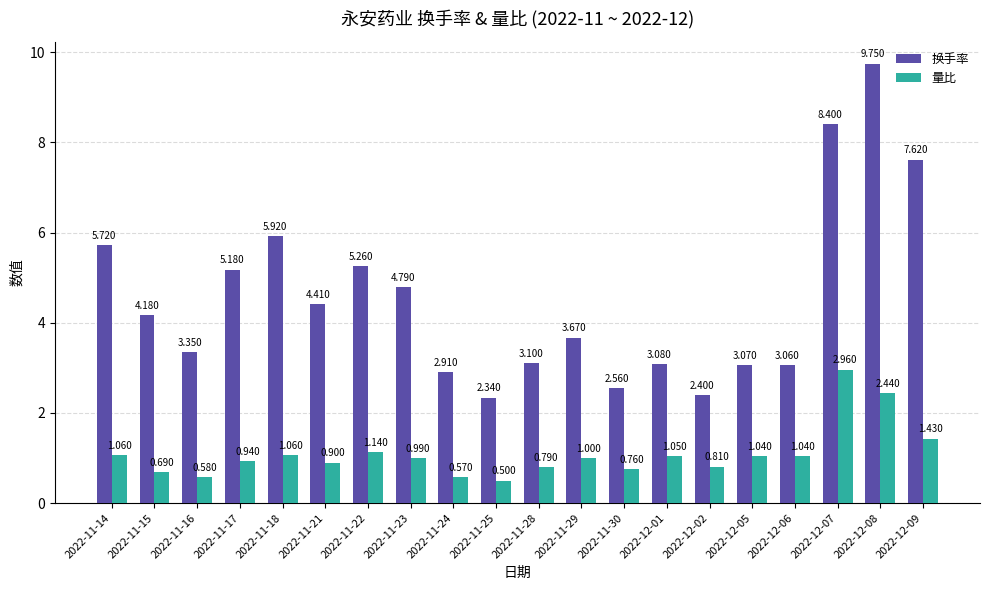

Rank the series at 2022-11-14 from highest to lowest value.

换手率, 量比